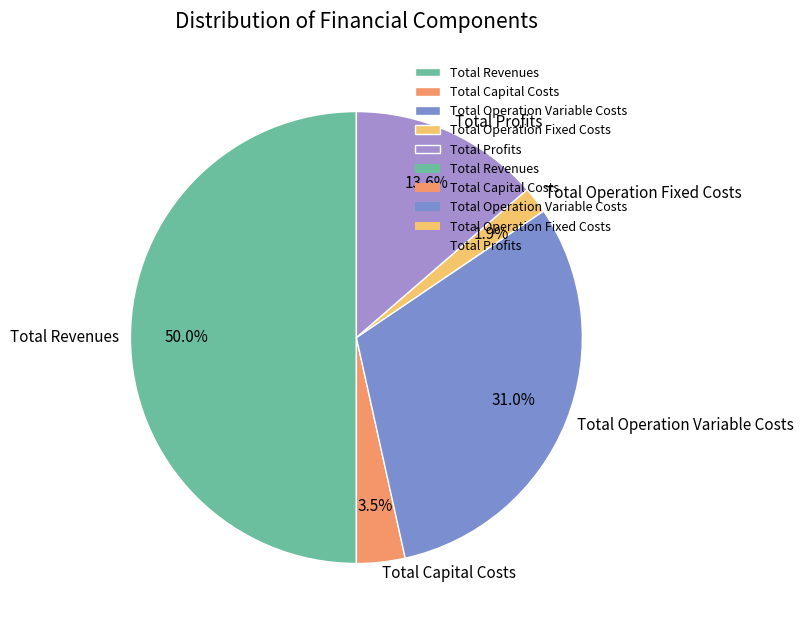

Approximately how many times larger is the value at Total Operation Variable Costs compared to Total Operation Fixed Costs?

16.3